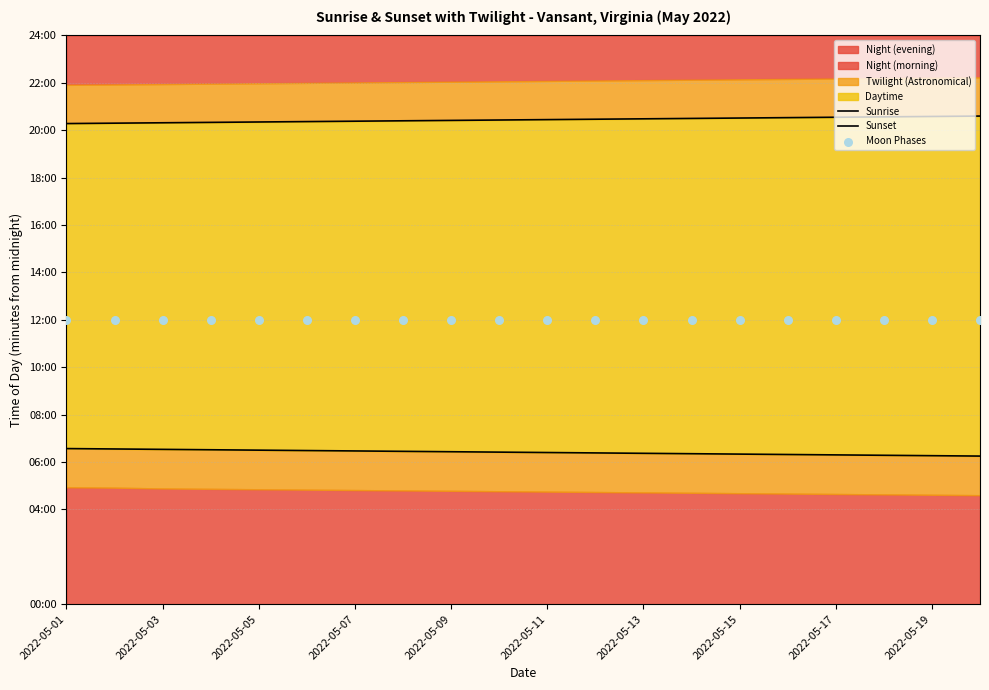

Which series has the largest Y range (max minus min)?

Sunrise